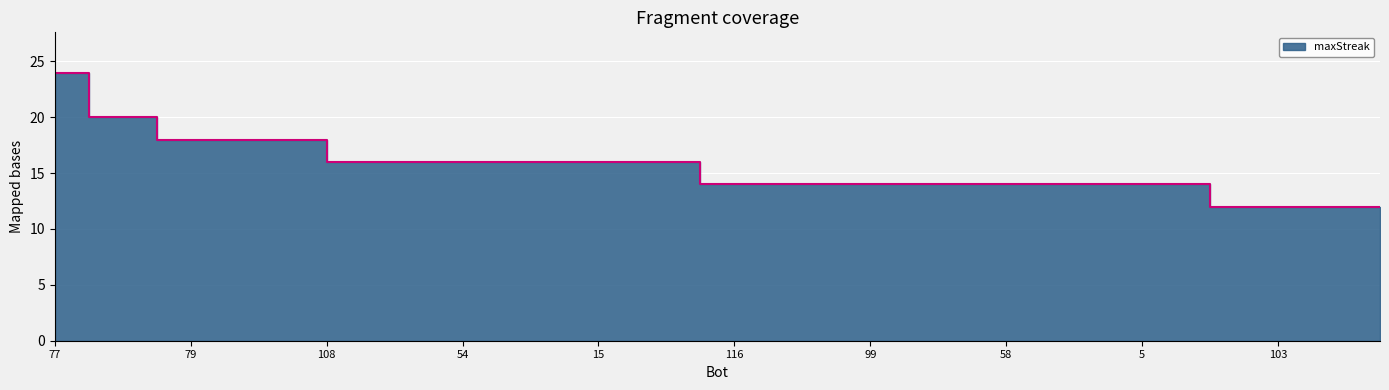

Between 3 and 111, which is larger?

3